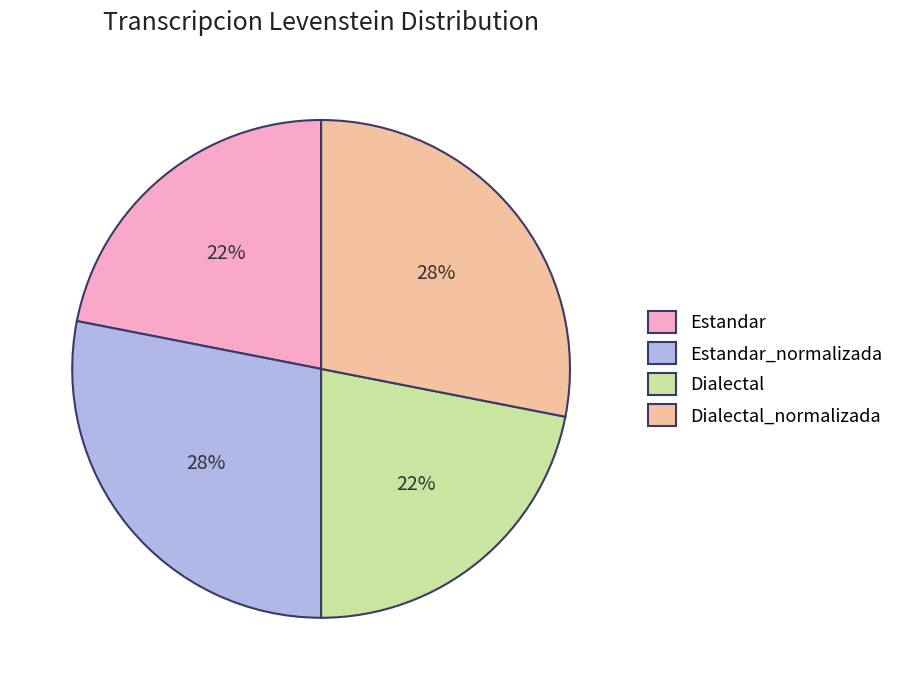

Is the sum of Estandar_normalizada and Dialectal_normalizada greater than half?

Yes